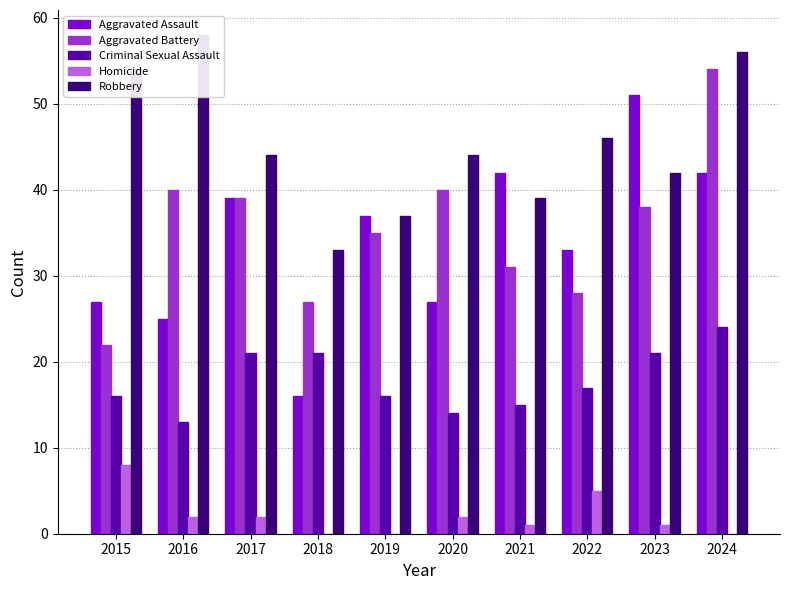

The value of Aggravated Battery at 2015 is 13. True or false?

False